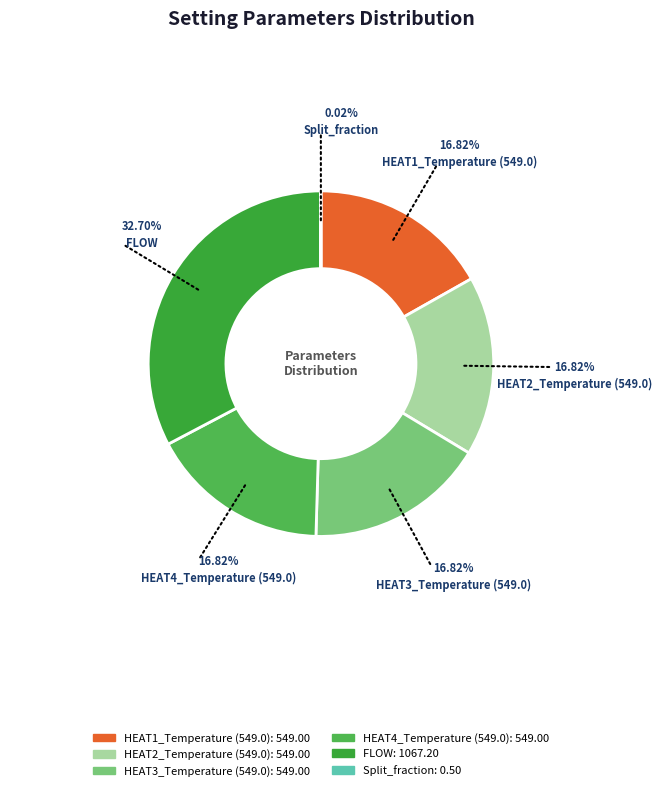

What percentage is the HEAT4_Temperature (549.0) slice, to the nearest percent?

17%